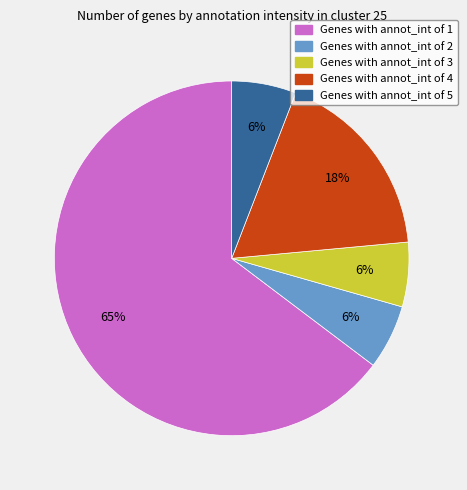

To the nearest percent, what is the average slice percentage?

20%